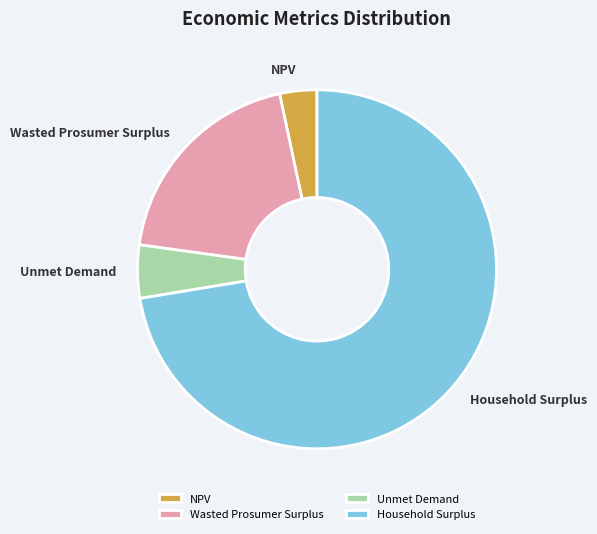

The Household Surplus slice represents 72% of the pie. True or false?

True